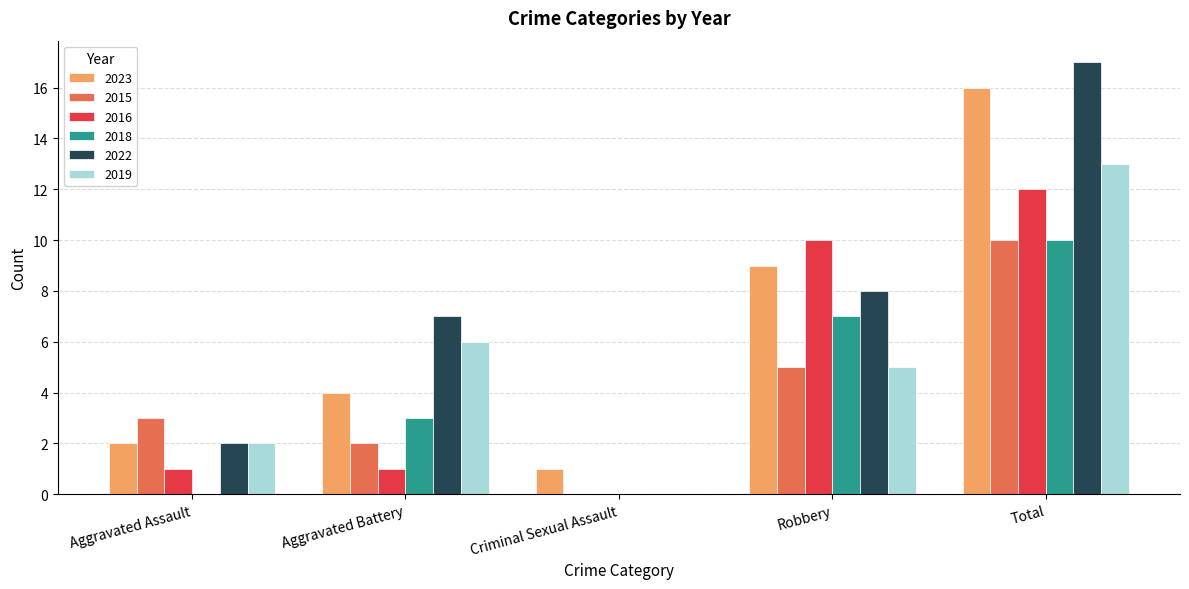

What is the total value across all series at Robbery?

44